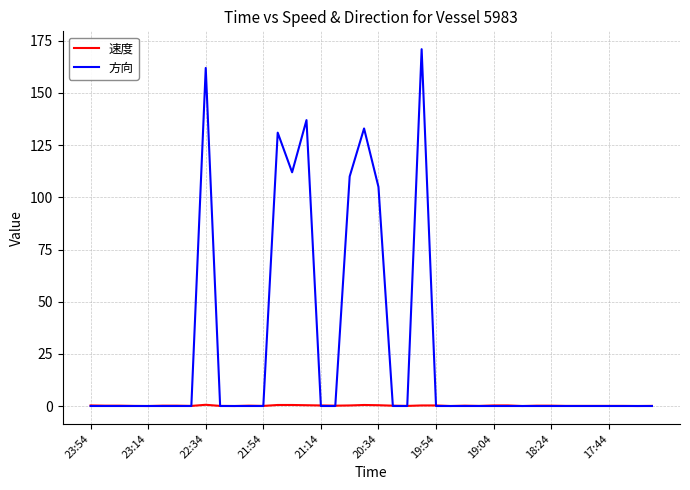

What is the greatest value displayed?

171.0